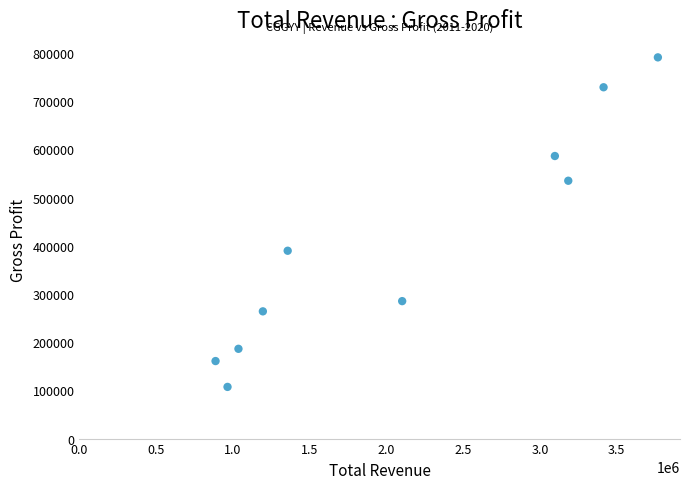

What Y value in the scatter plot is closest to 448950?

389600